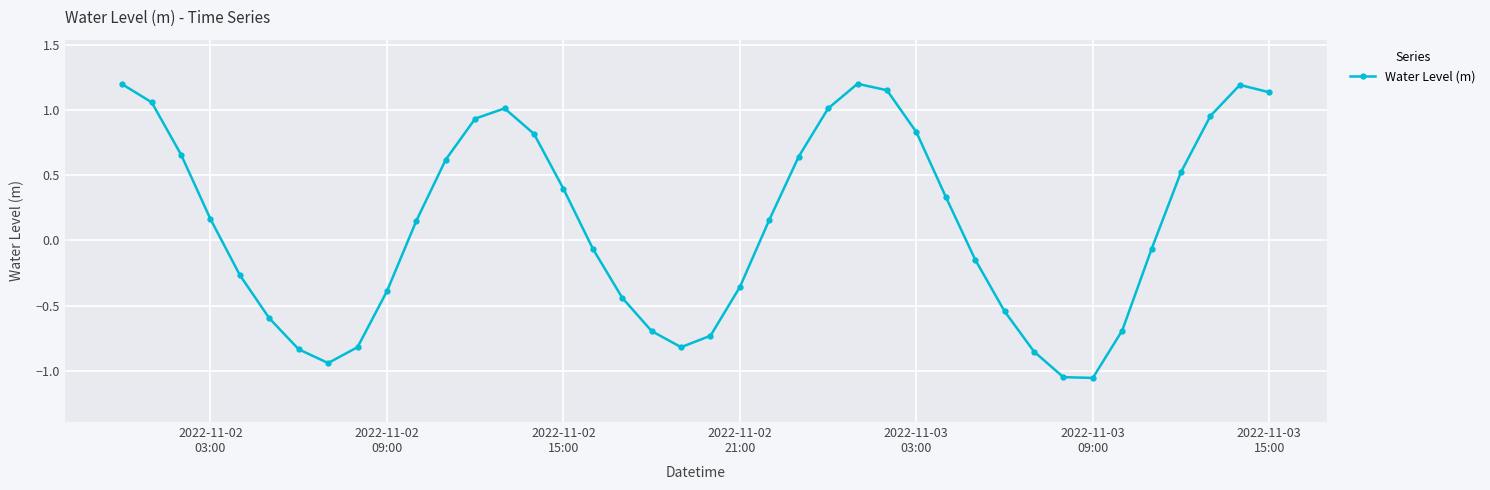

True or false: the data has more than 0 interior local peaks.

True